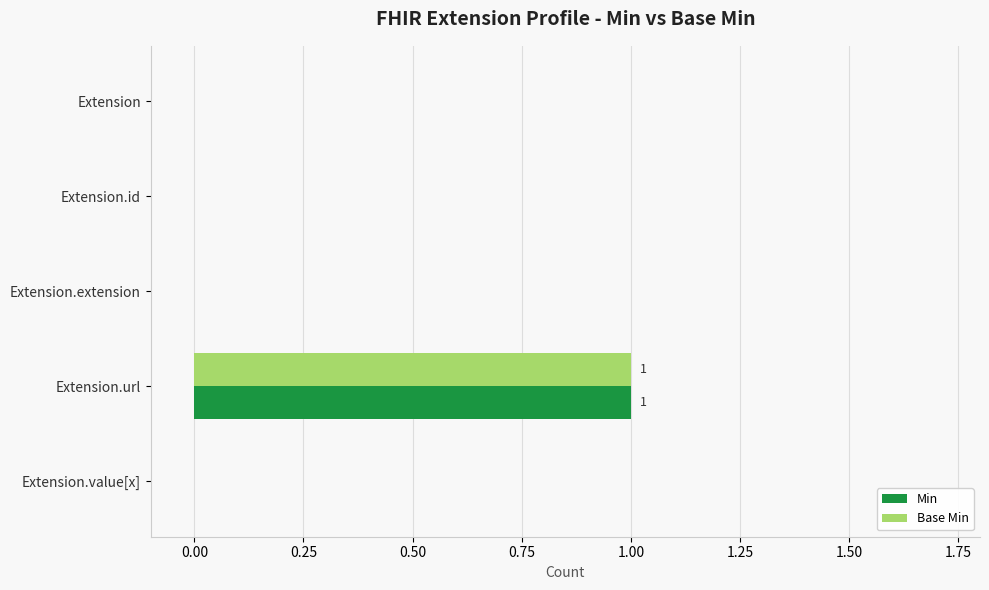

The value of Min at Extension.value[x] is 0. True or false?

True